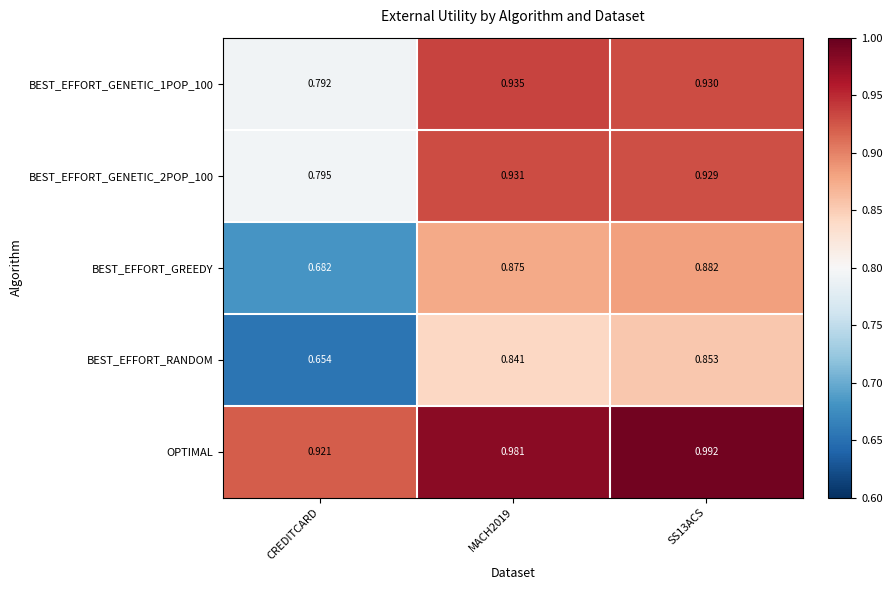

Which series has the widest spread of values?

BEST_EFFORT_GREEDY